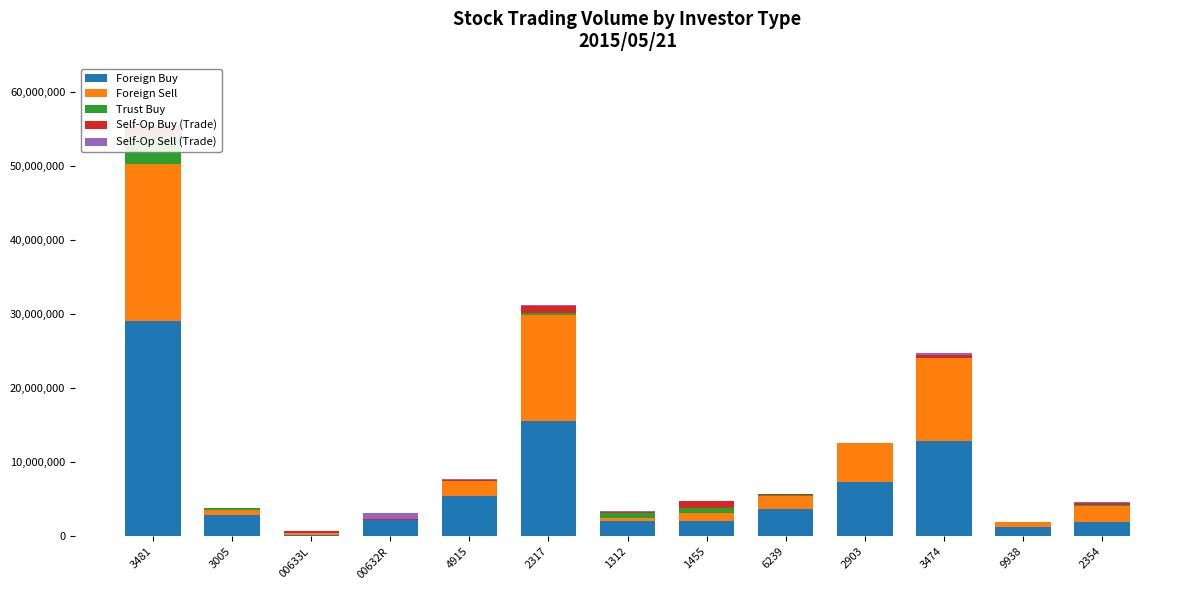

Reading left to right, what are all the values shown in this chart?

Foreign Buy: 29124700	2887000	198000	2268000	5463000	15533000	2086000	2091000	3634000	7289000	12928000	1228000	1981000
Foreign Sell: 21103000	684000	302000	0	1961000	14335157	433000	1007000	1761000	5248780	11082000	668000	2078000
Trust Buy: 3936000	240000	0	0	72000	226000	643000	700000	213000	0	0	13000	160000
Self-Op Buy (Trade): 1043000	0	170000	52000	162000	1045000	175000	912000	115000	6000	421000	33000	284000
Self-Op Sell (Trade): 261000	23000	18000	872000	44000	135000	55000	30000	47000	114000	312000	49000	132000